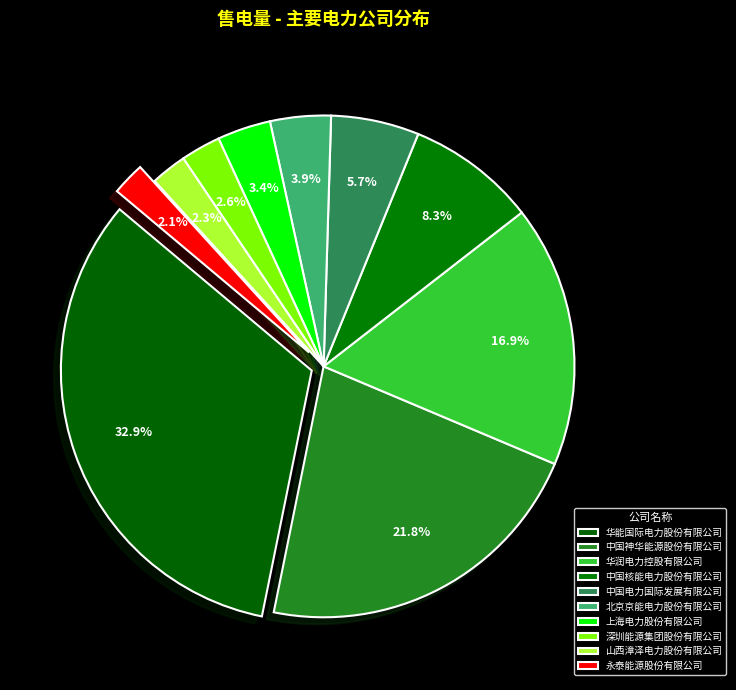

Does 北京京能电力股份有限公司 account for over 50% of the chart?

No